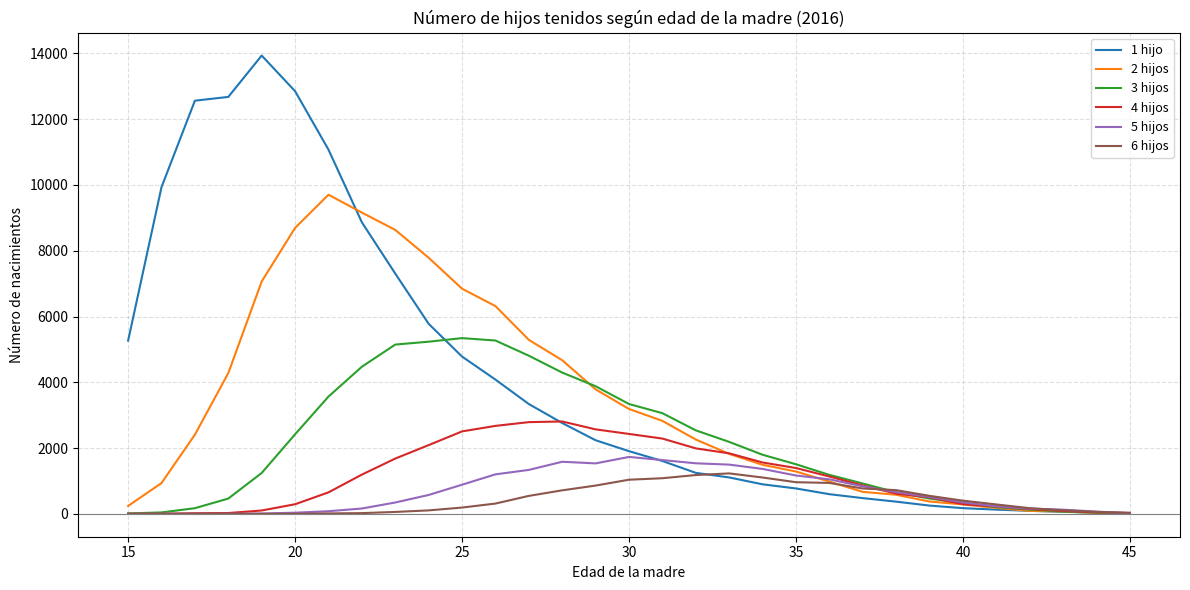

What is the sum of all 5 hijos values?

20659